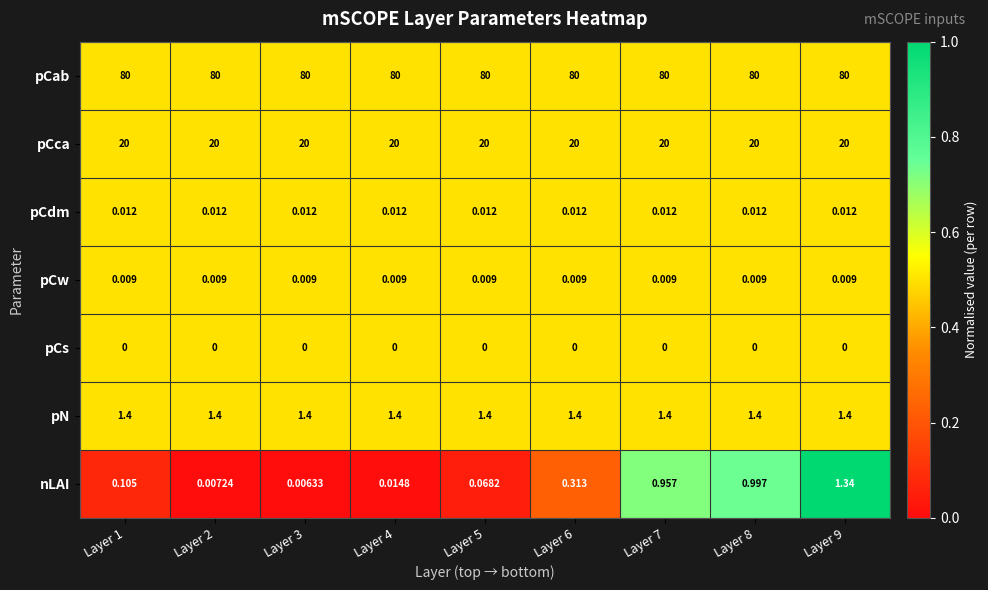

At Layer 3, list the series in order from smallest to largest.

pCs, nLAI, pCw, pCdm, pN, pCca, pCab